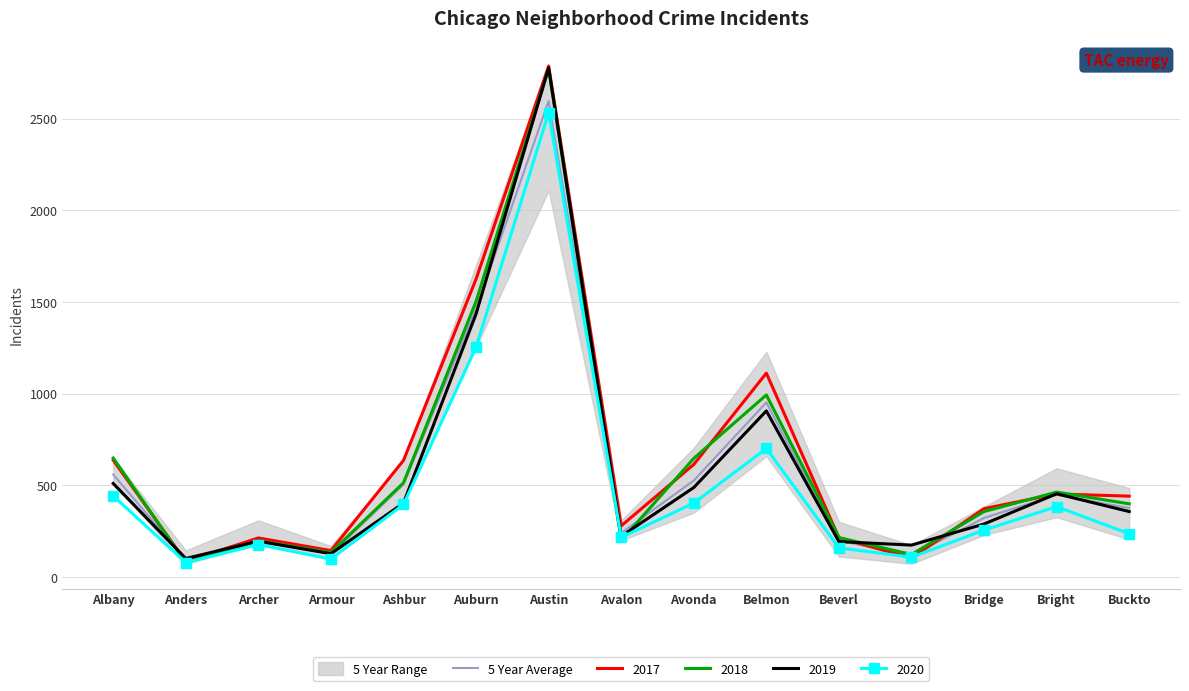

Where is the data nearest to the value 1345?

Auburn